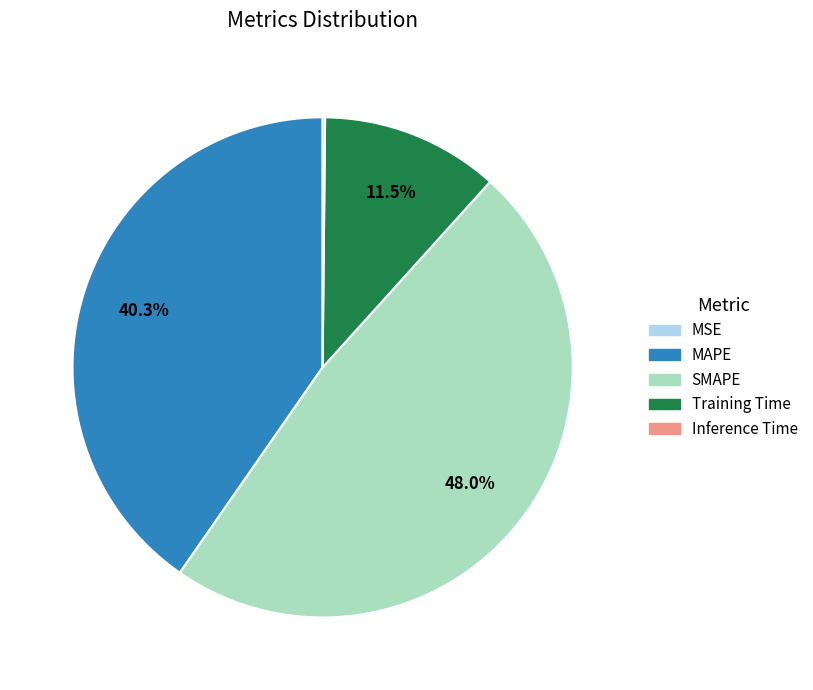

Does Training Time account for over 50% of the chart?

No